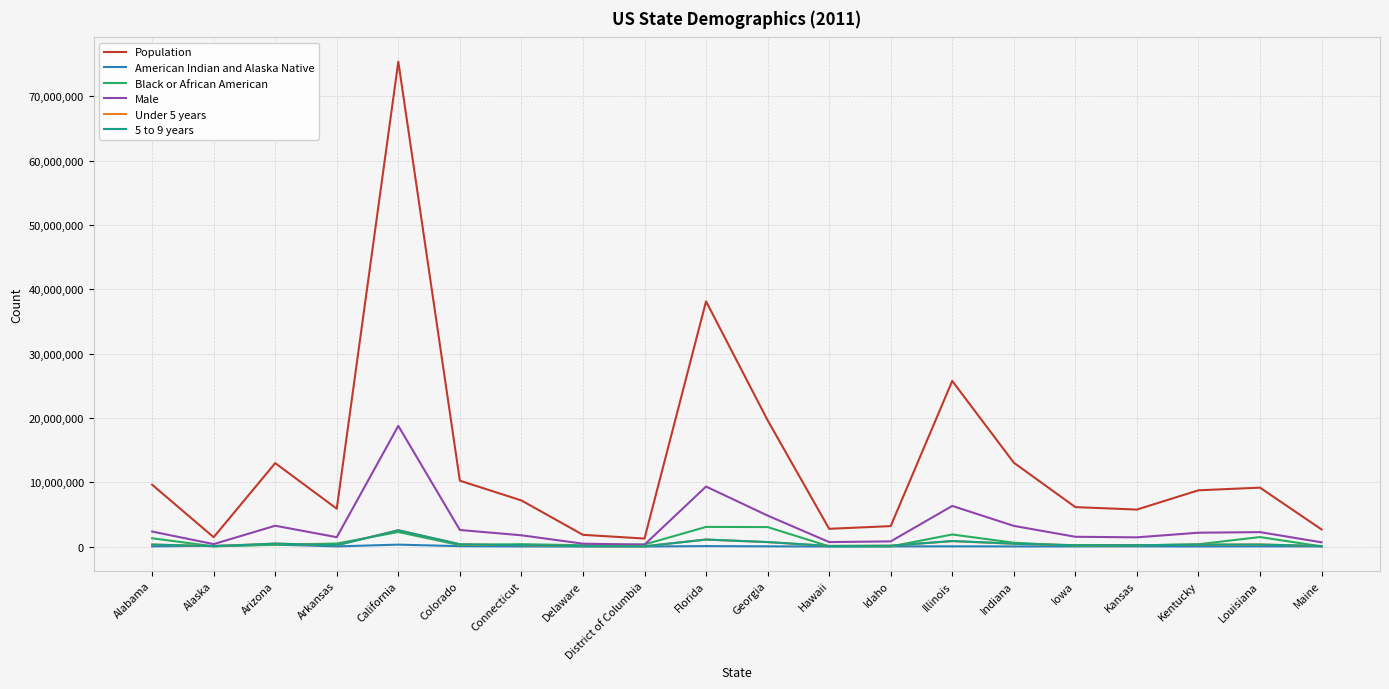

The value of Black or African American at Georgia is 3021927. True or false?

True